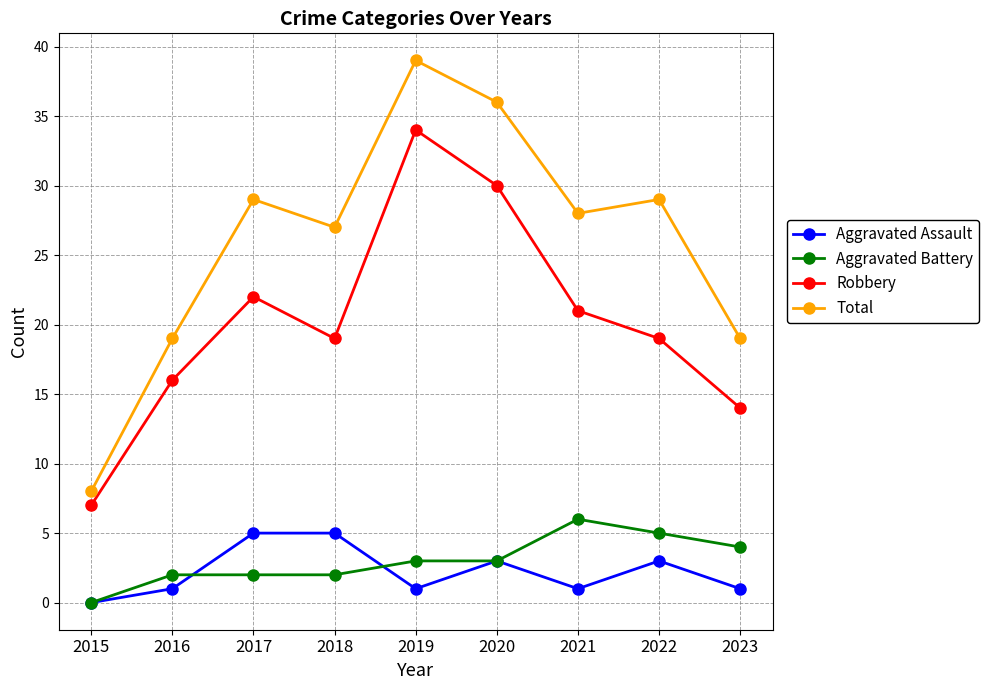

What value does the Robbery series have at 2016, to the nearest 5?

15